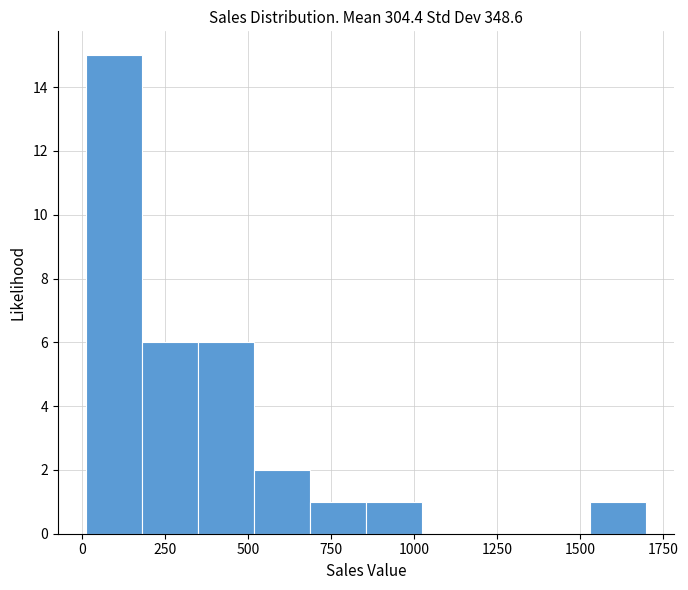

Read against the x-axis, roughly where is the centre of the tallest bar?

100